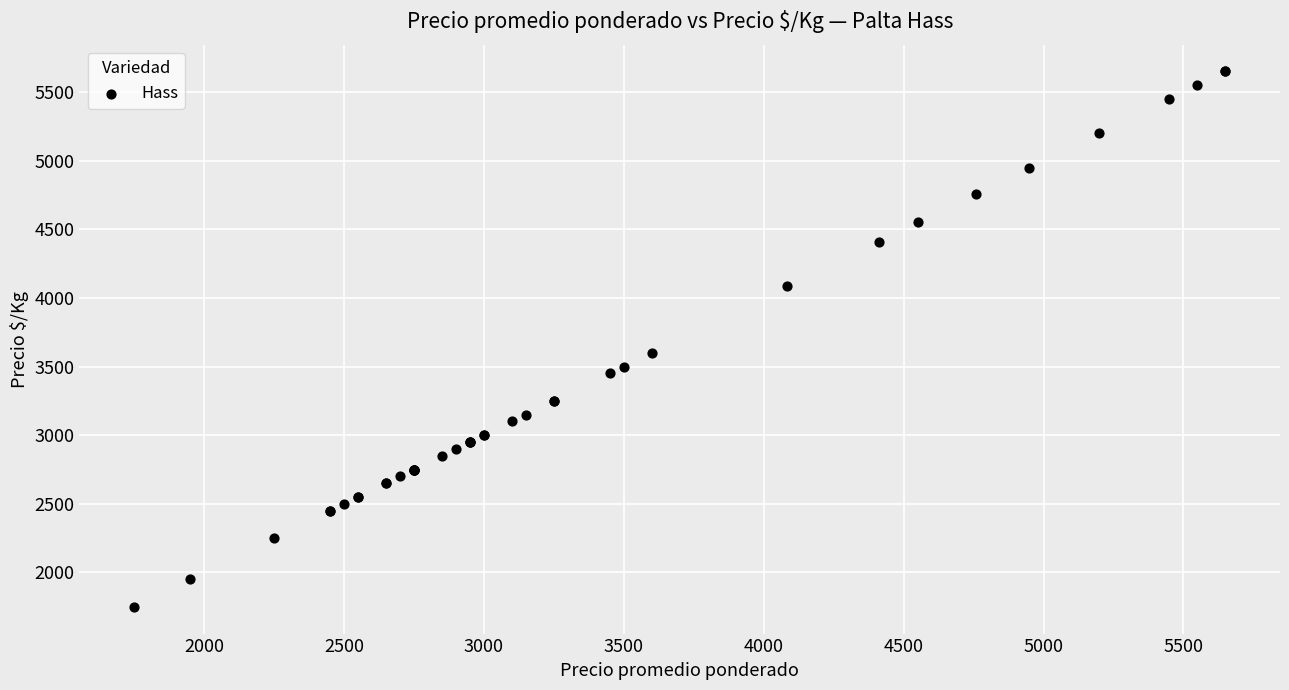

What Y value in the scatter plot is closest to 3700?

3600